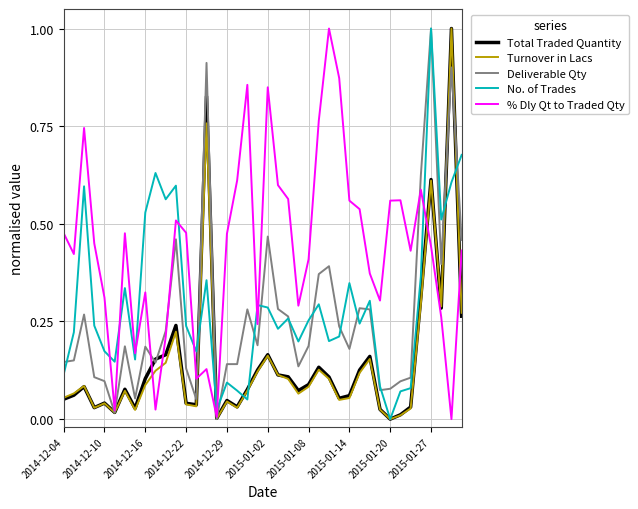

Which series has the largest total across all categories?

% Dly Qt to Traded Qty